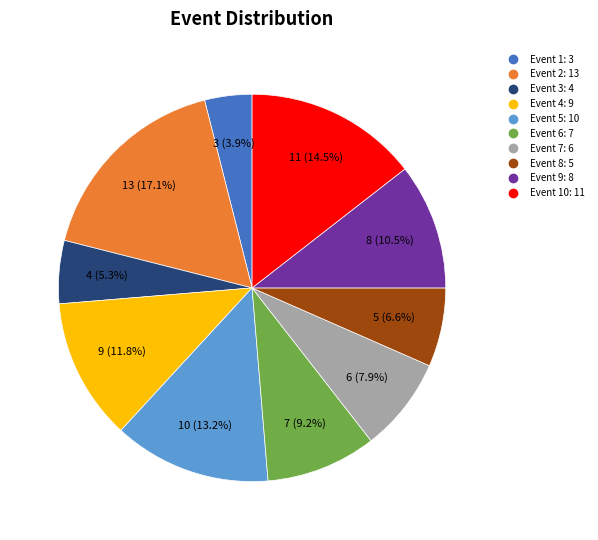

How many segments does this pie chart have?

10